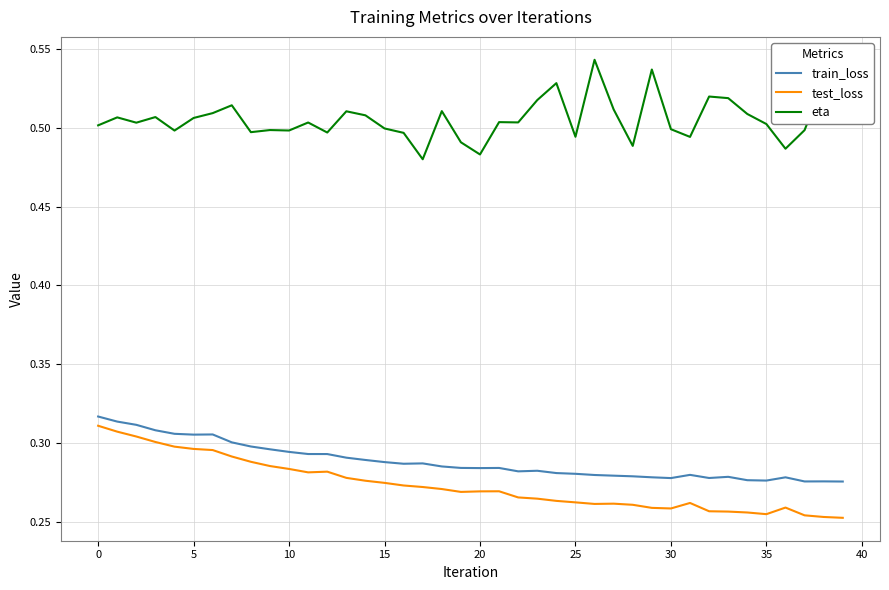

What are all the series names shown in the legend?

train_loss, test_loss, eta